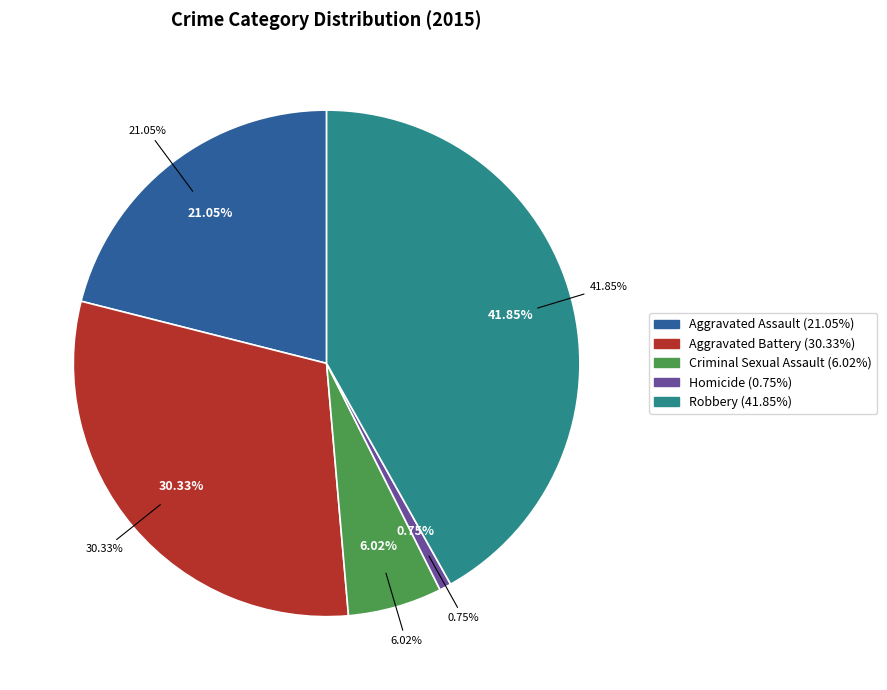

To the nearest percent, what is the combined percentage of Aggravated Battery and Criminal Sexual Assault?

36%